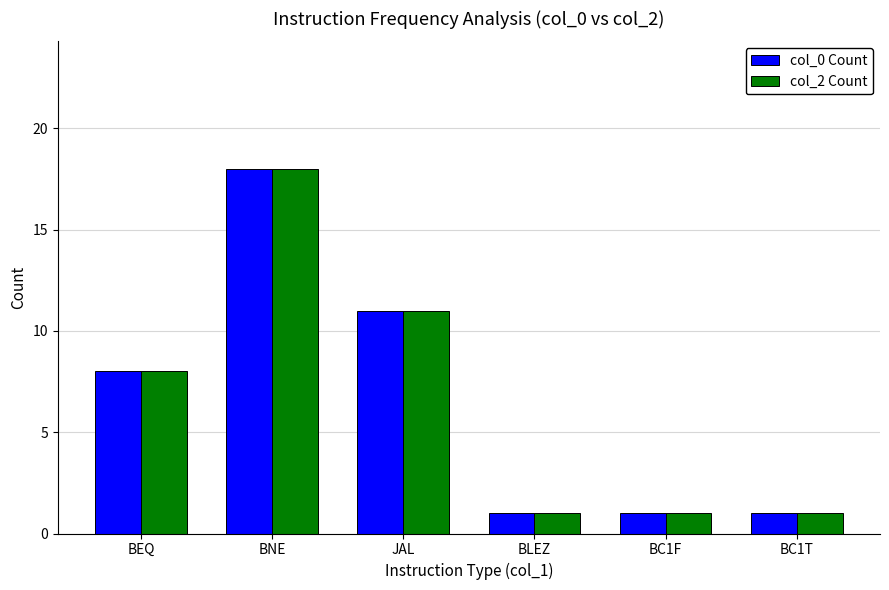

The value of col_0 Count at BEQ is 8. True or false?

True